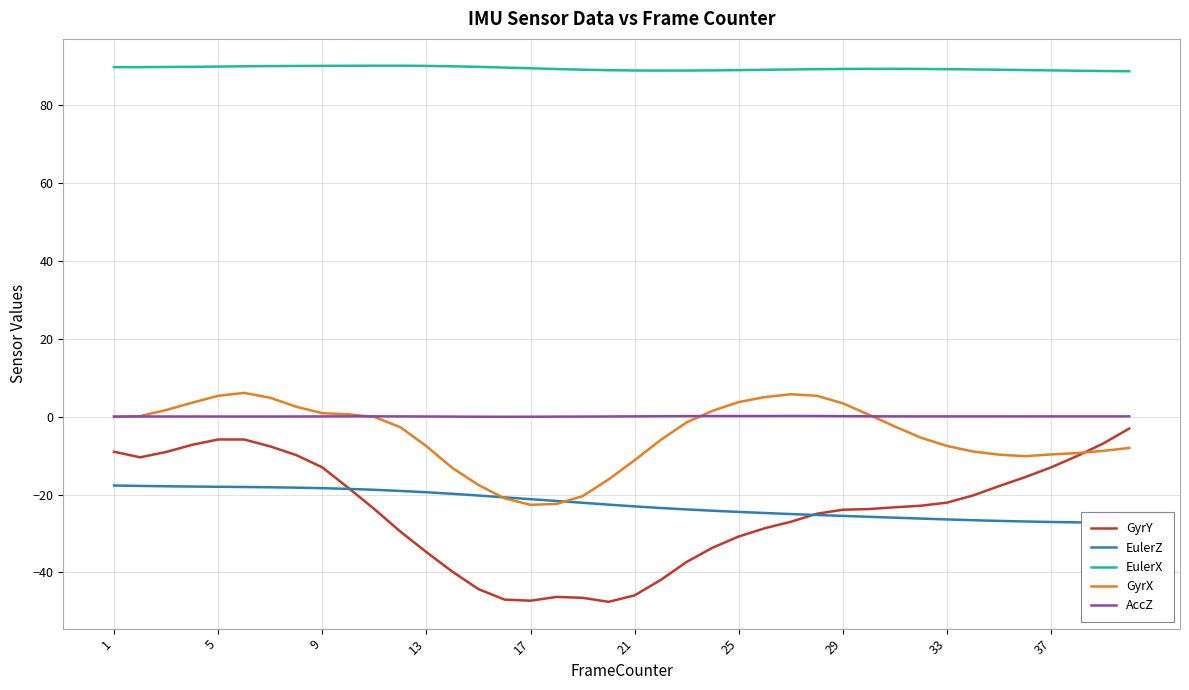

True or false: GyrX has more than 2 interior local peaks.

False